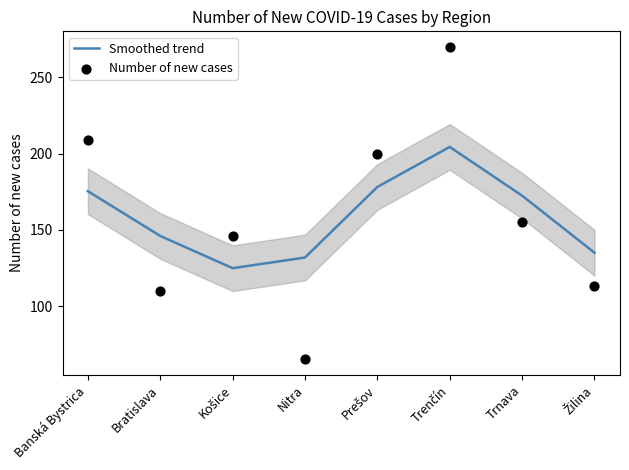

Which series has the widest spread of Y values?

Number of new cases